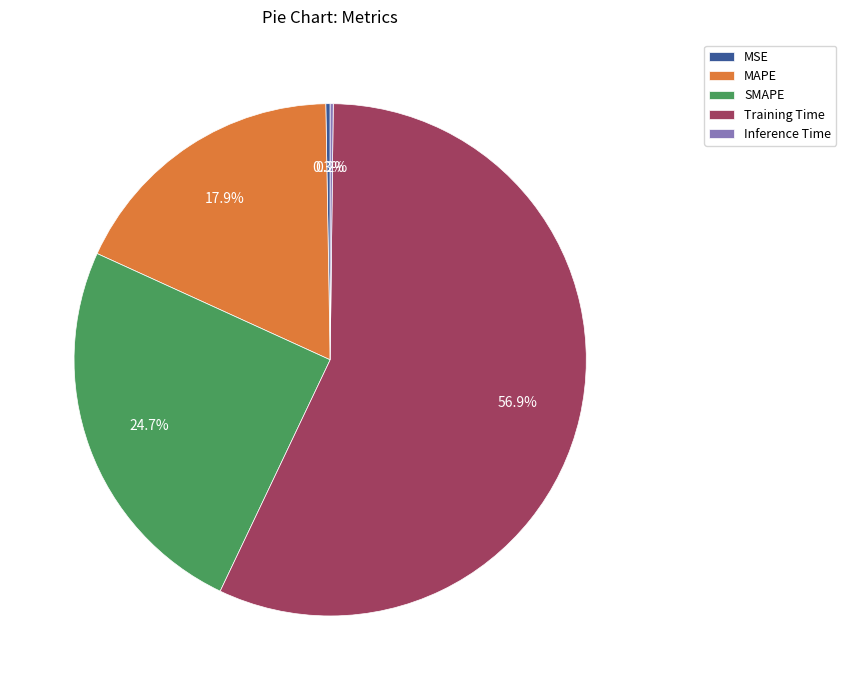

Does MAPE represent more than half of the total?

No